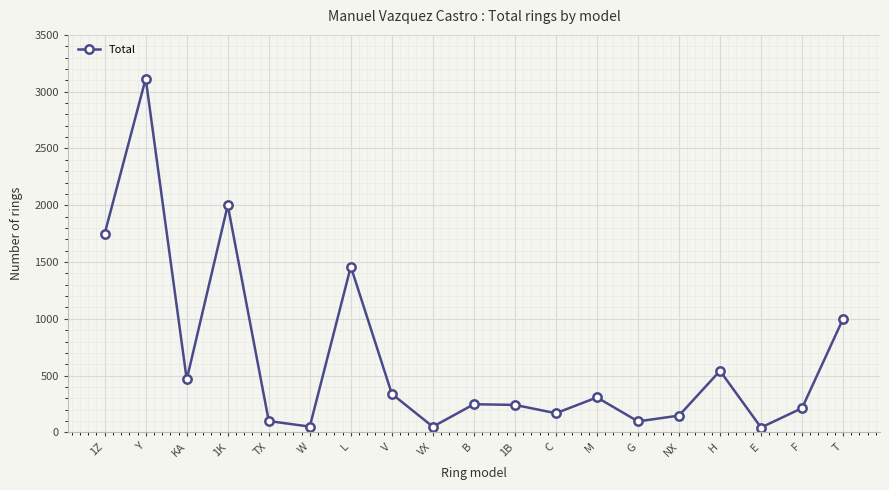

True or false: there are more than 2 points higher than both neighbors.

True